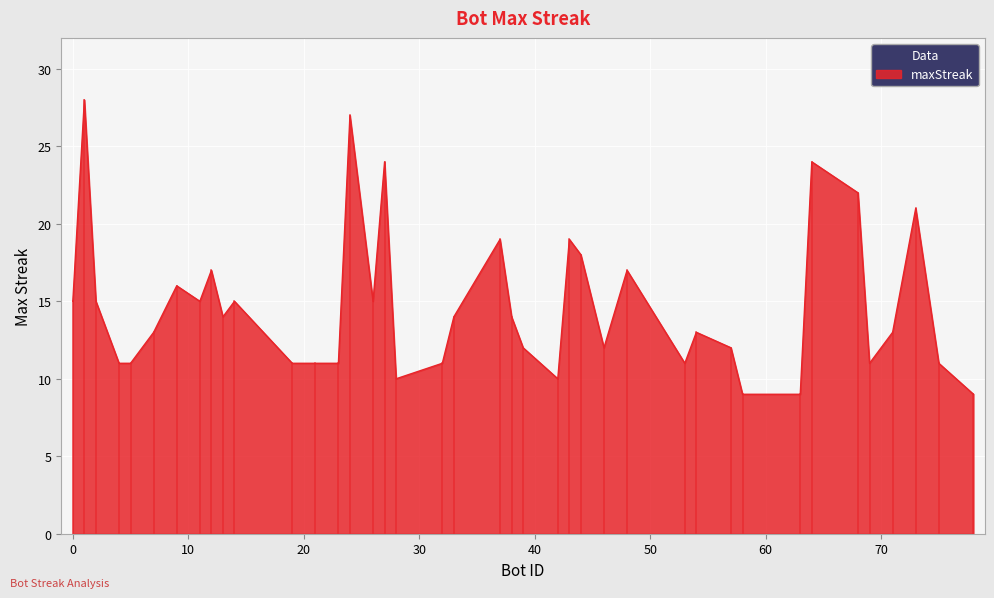

What is the difference between the maximum and minimum values?

19